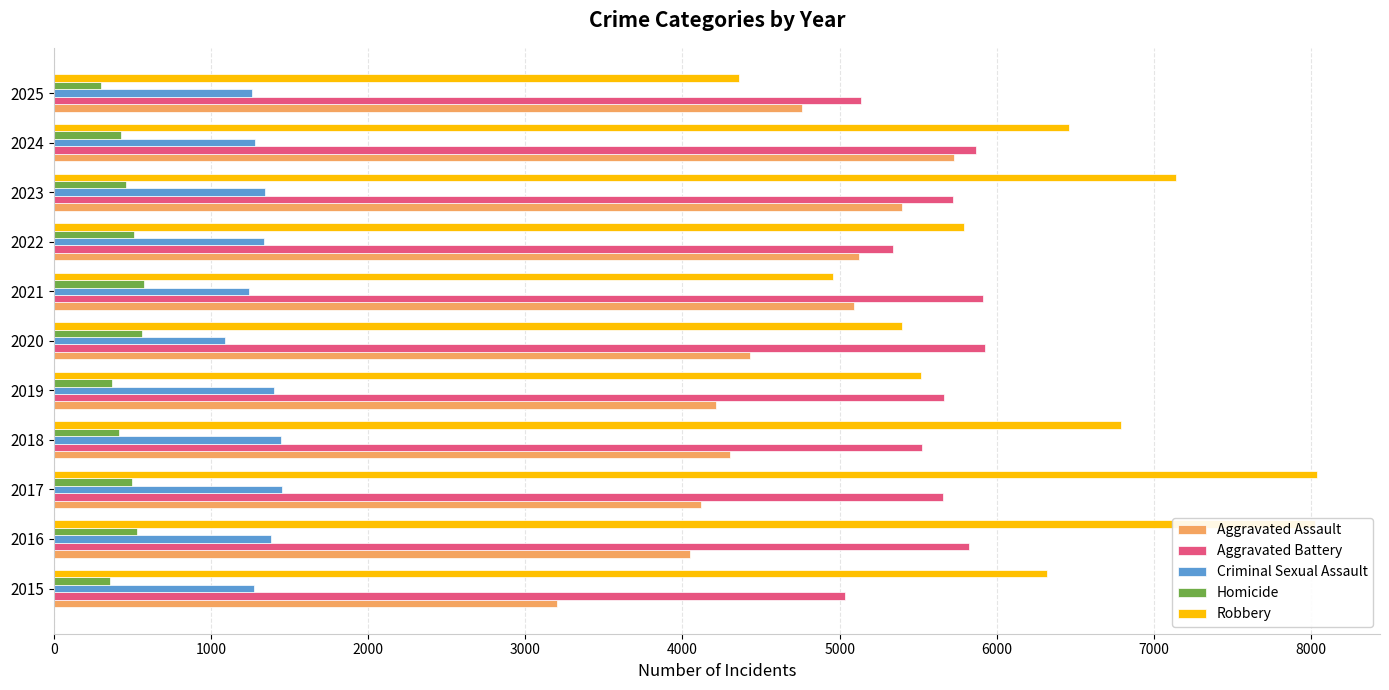

The Homicide series shows 107 at 2022. True or false?

False